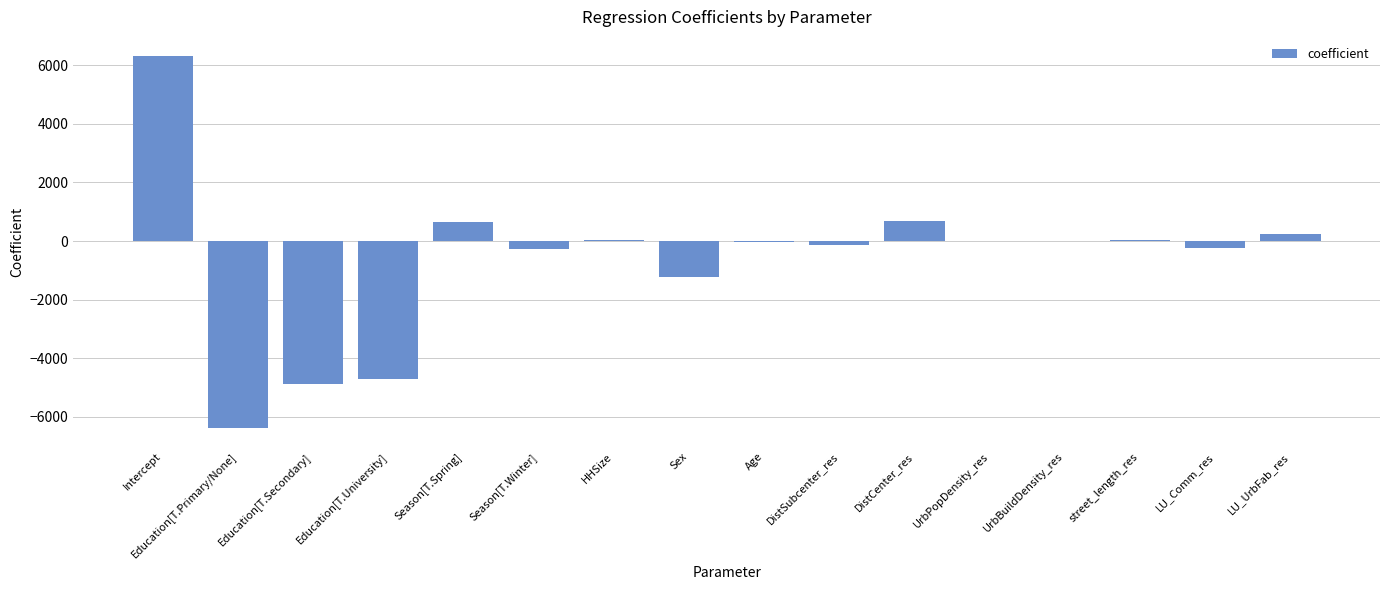

How many values exceed 0?

6